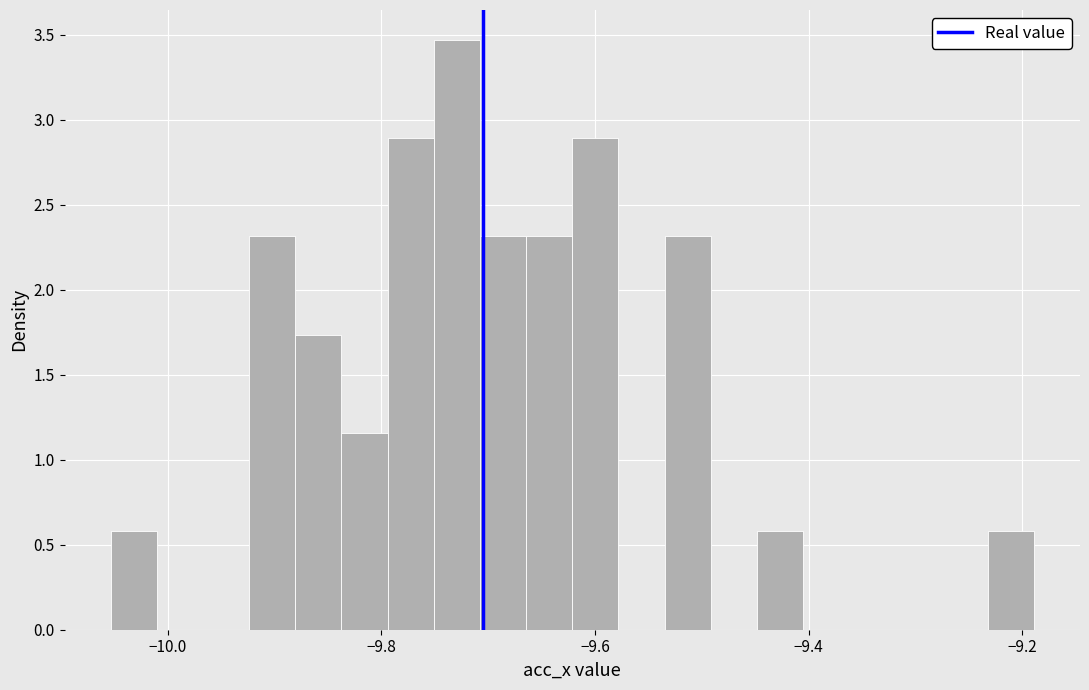

Read against the x-axis, roughly where is the centre of the tallest bar?

-9.72